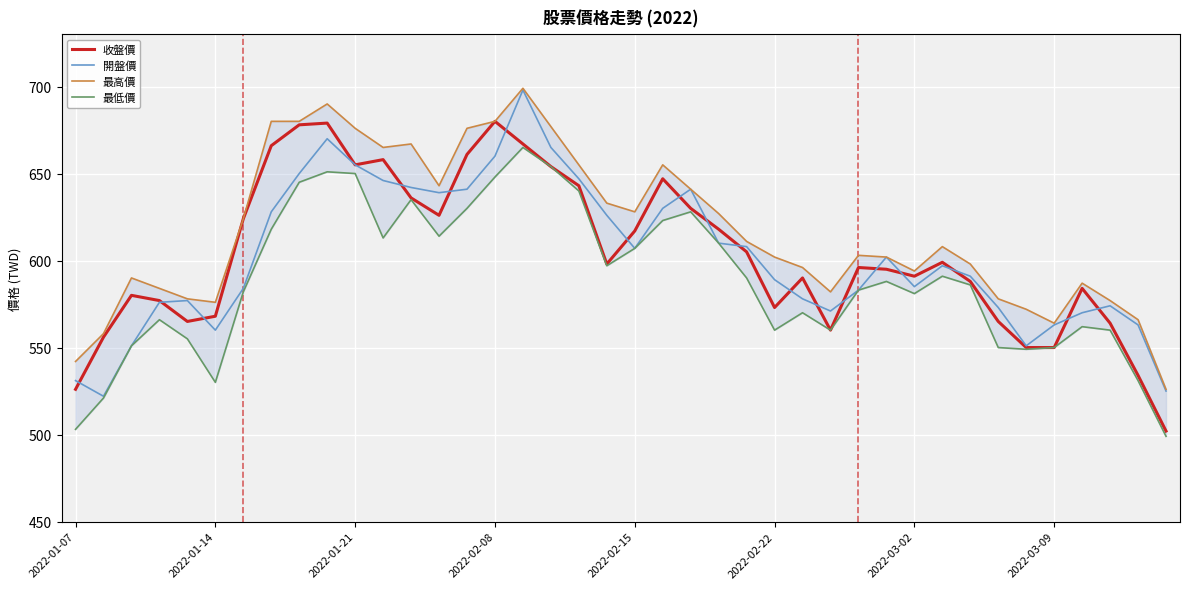

How many series are shown in this chart?

4